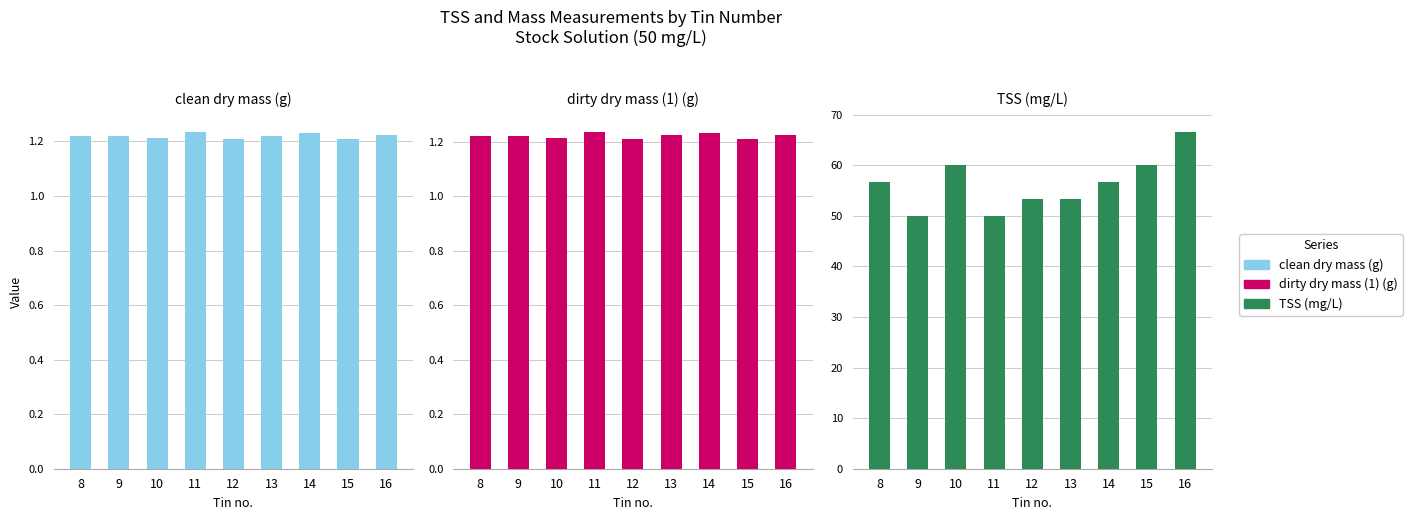

How many groups of bars are there?

9